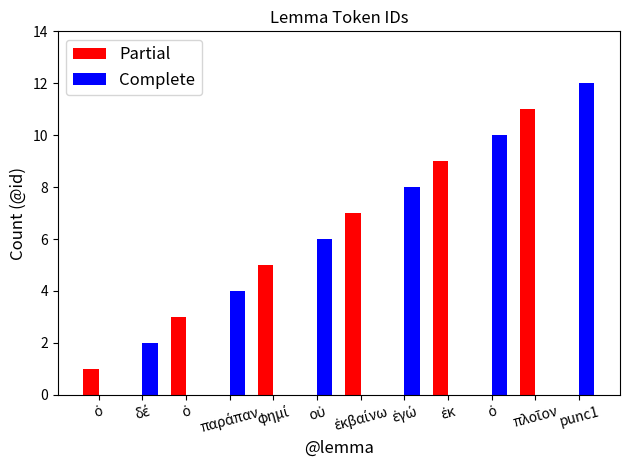

What are all the series names shown in the legend?

Partial, Complete